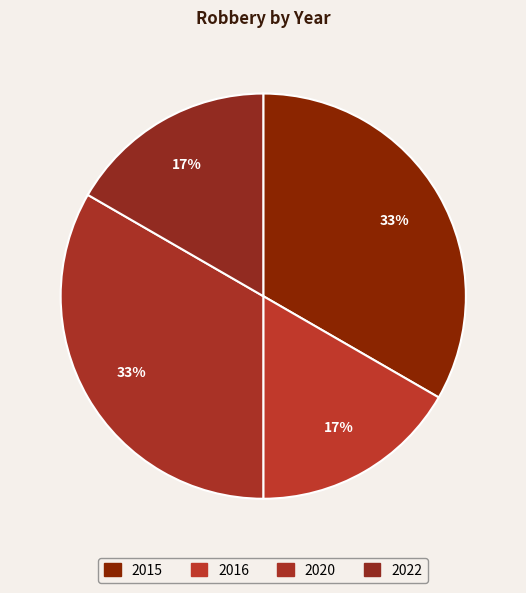

Do 2020 and 2022 together represent more than half of the pie?

No